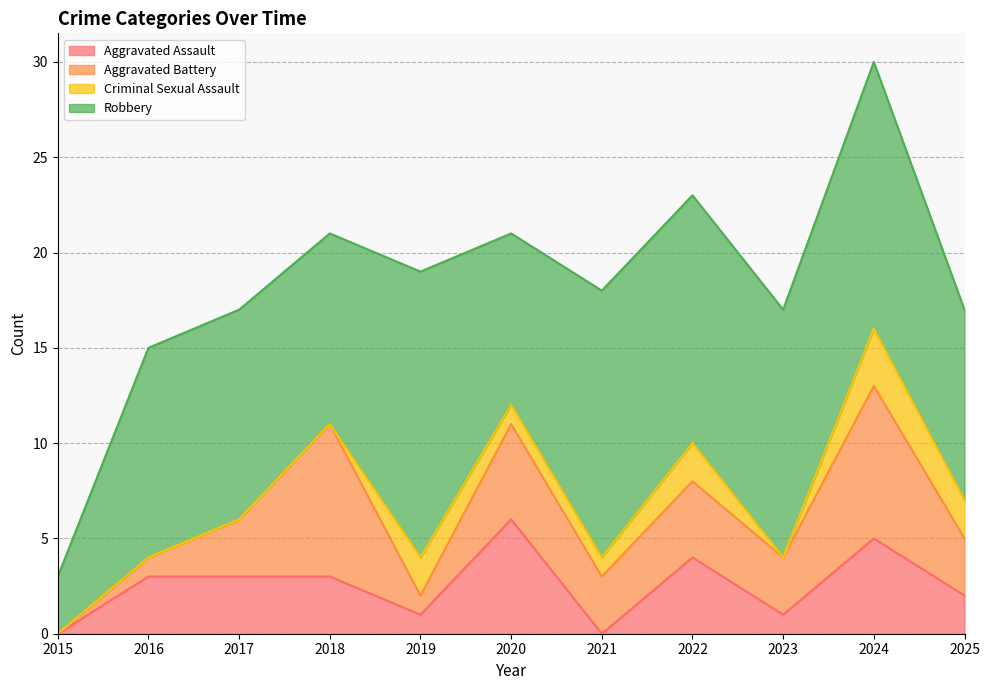

How many interior local peaks does the Aggravated Assault series have?

3